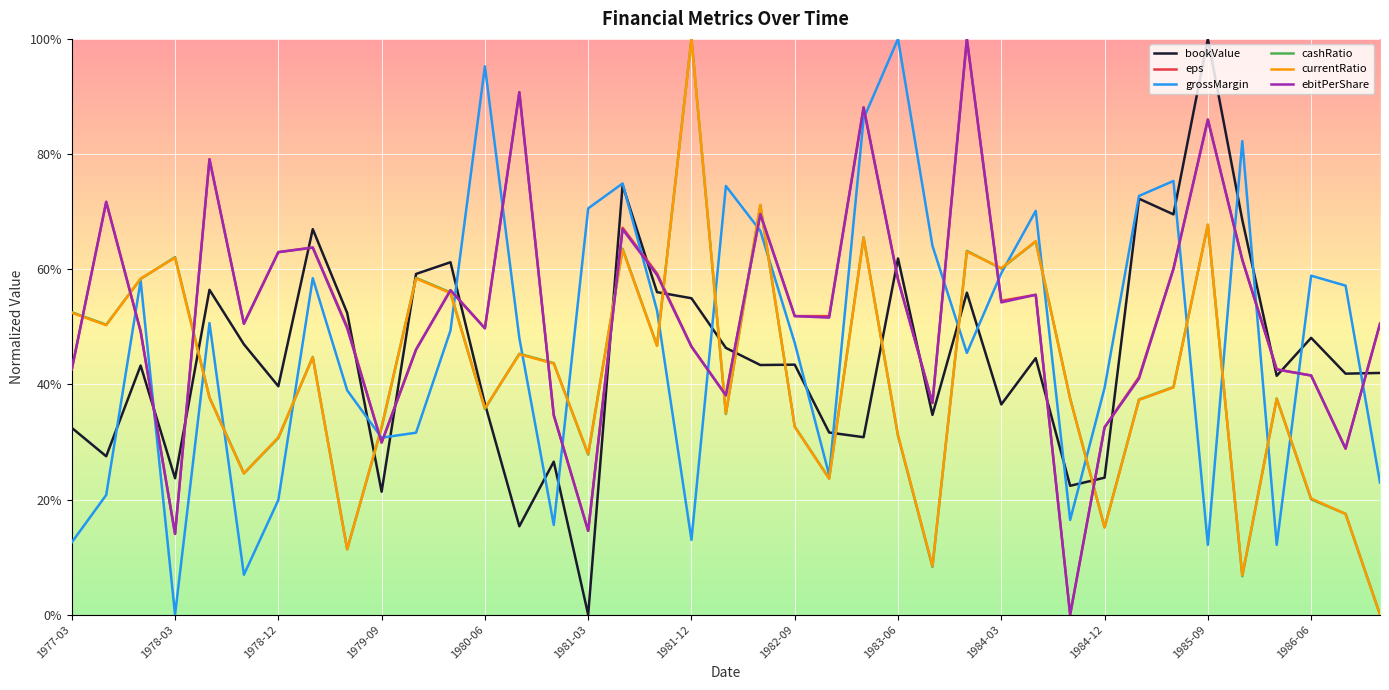

Which series has the widest spread of values?

bookValue